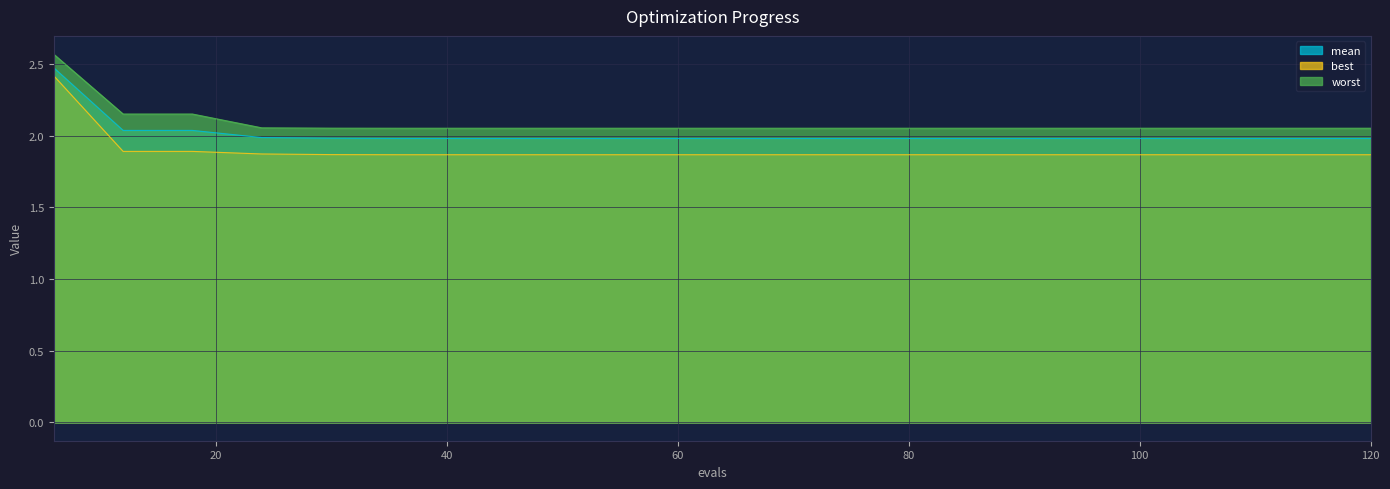

What is the value of the worst point at the 10th from the left?

2.1